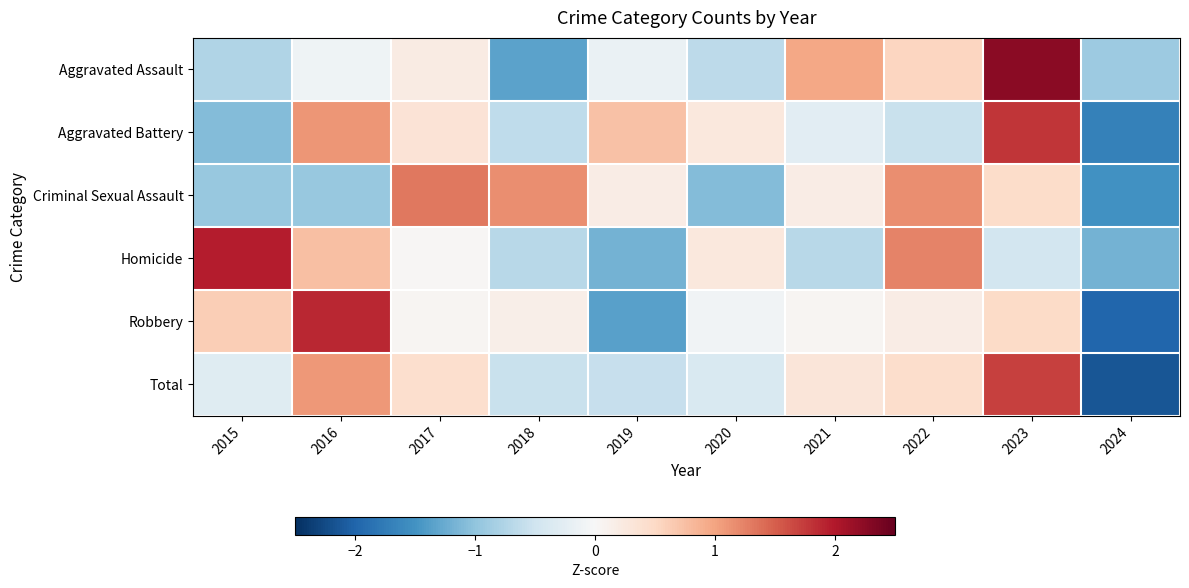

Rank the series by their maximum value, from lowest to highest.

Criminal Sexual Assault, Total, Aggravated Battery, Robbery, Homicide, Aggravated Assault